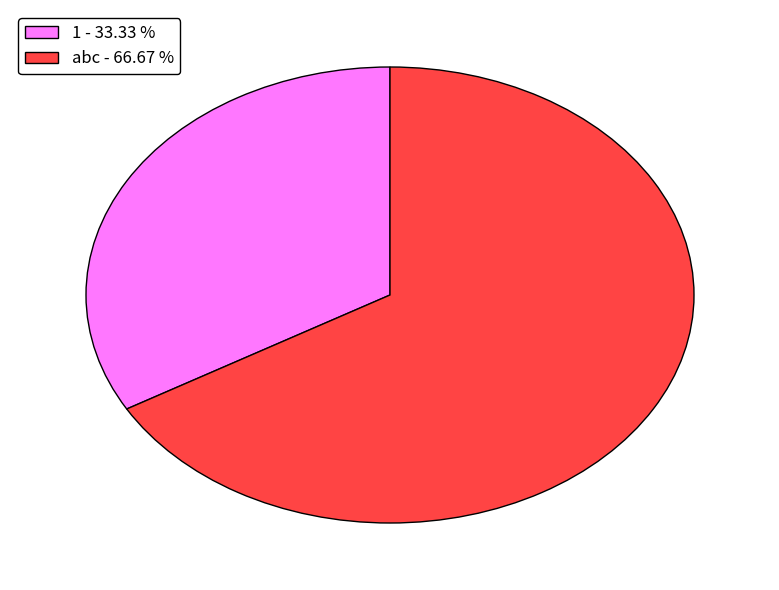

Approximately how many times larger is the value at abc - 66.67 % compared to 1 - 33.33 %?

2.0